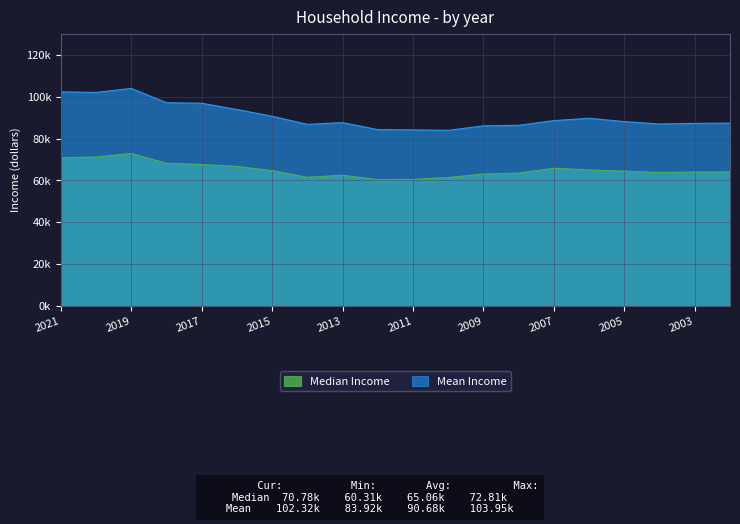

True or false: Median Income and Mean Income intersect in this chart.

False